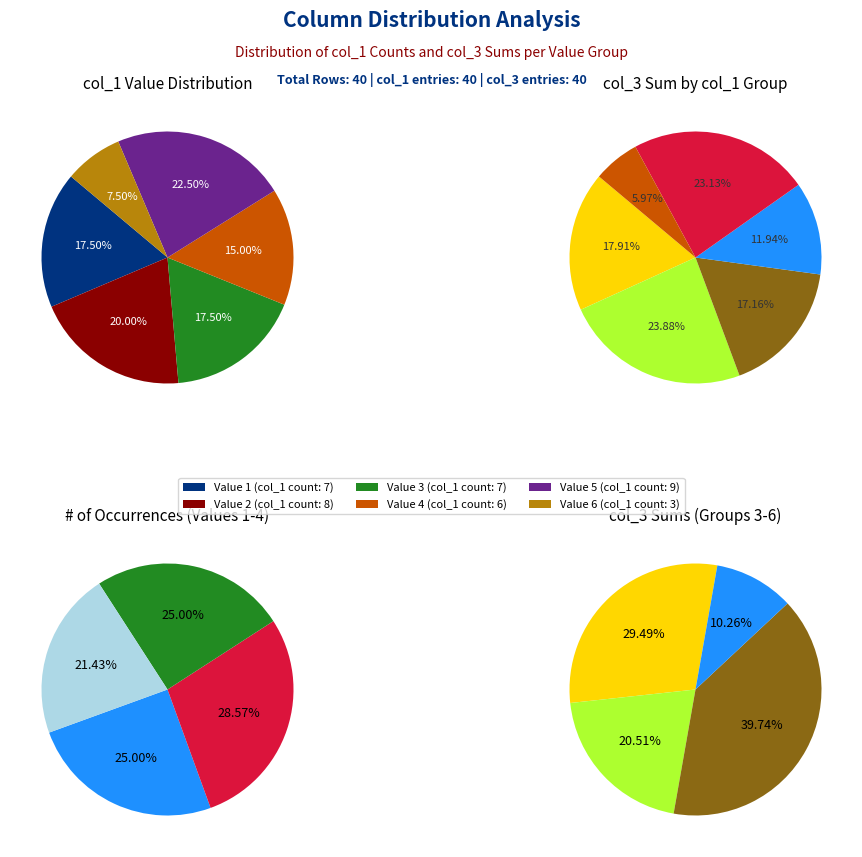

How many segments does this pie chart have?

6